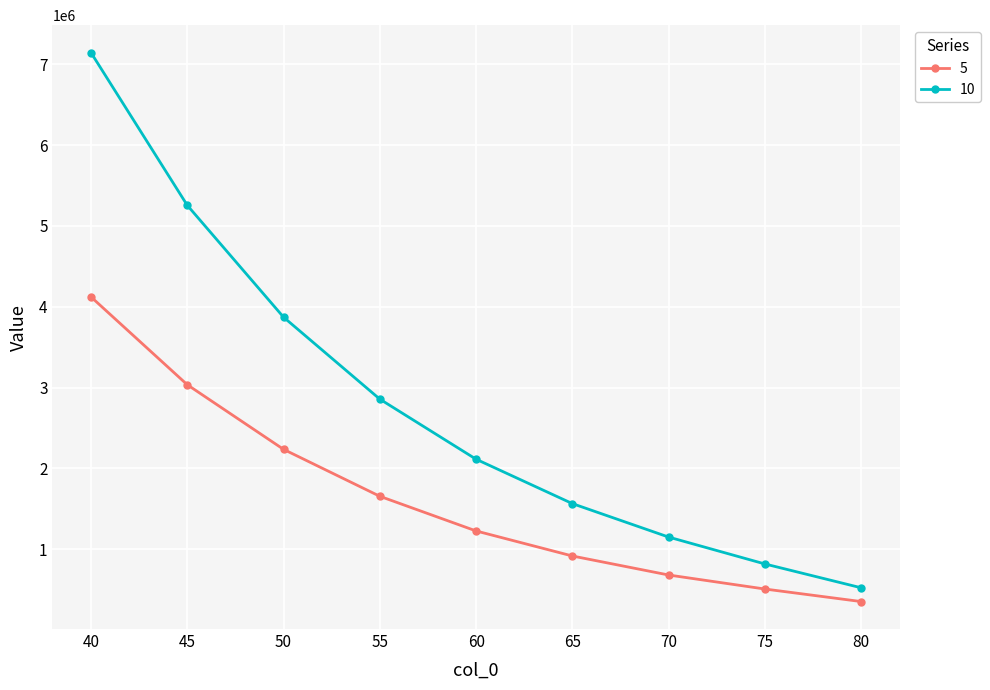

What is the spread (max minus min) of values at 55?

1202094.7